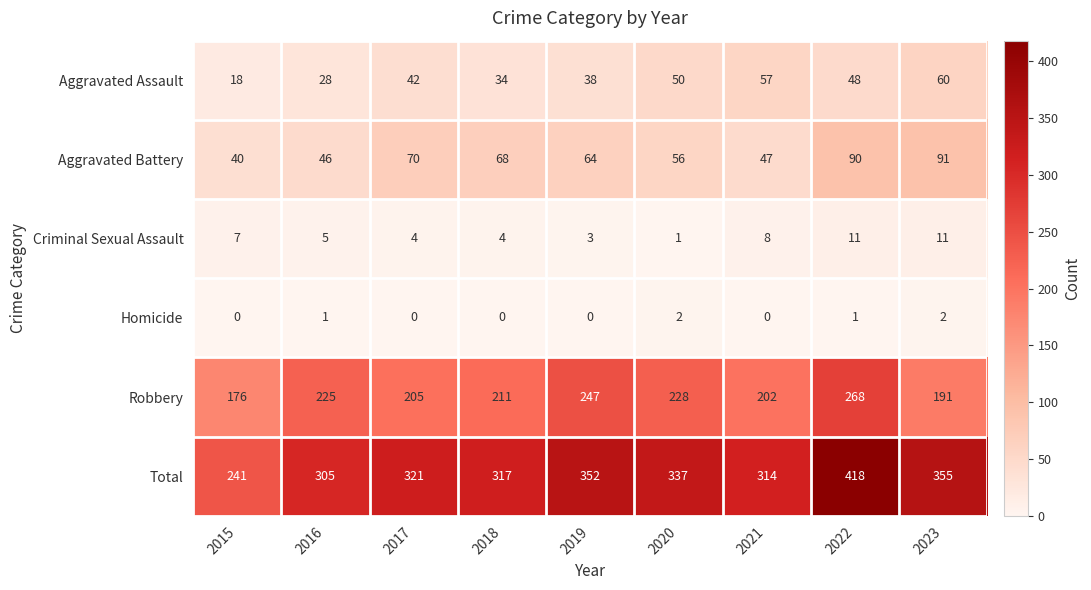

Is it true that Robbery equals 225 at 2016?

True